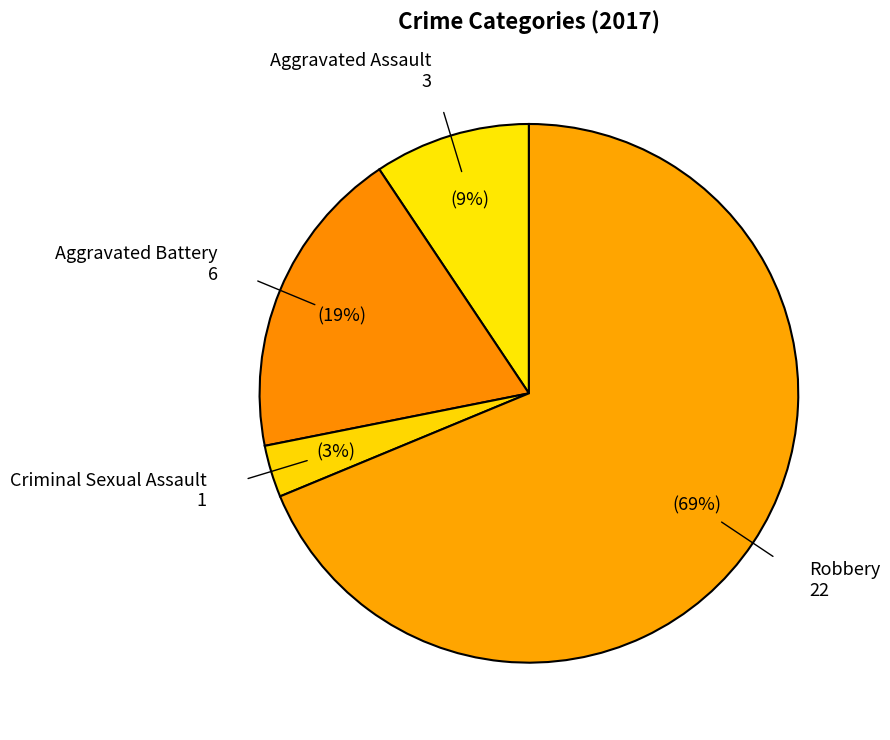

Which category accounts for the majority?

Robbery